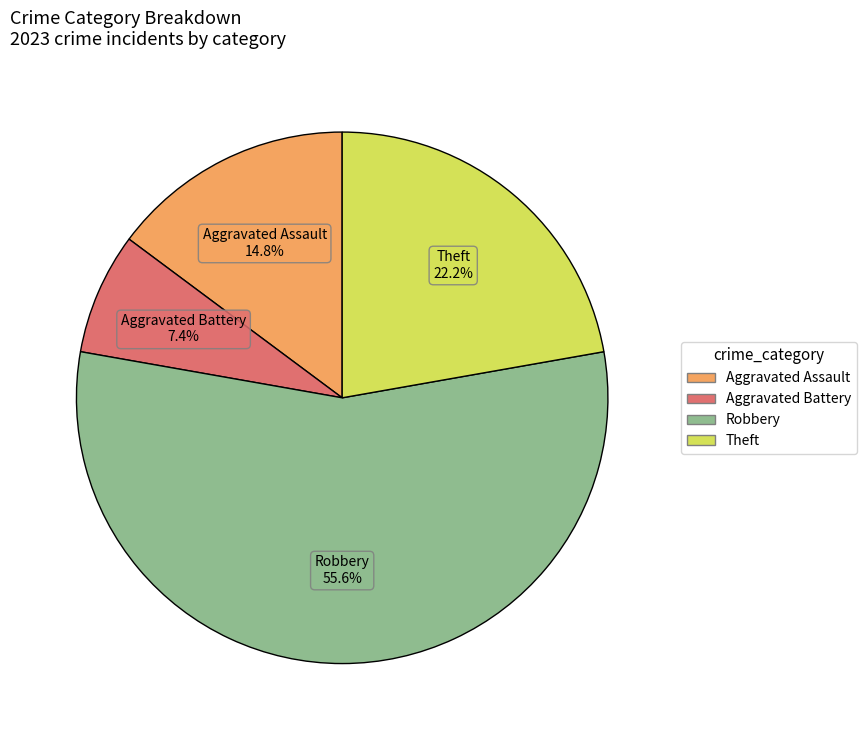

Does any single category account for the majority?

Yes